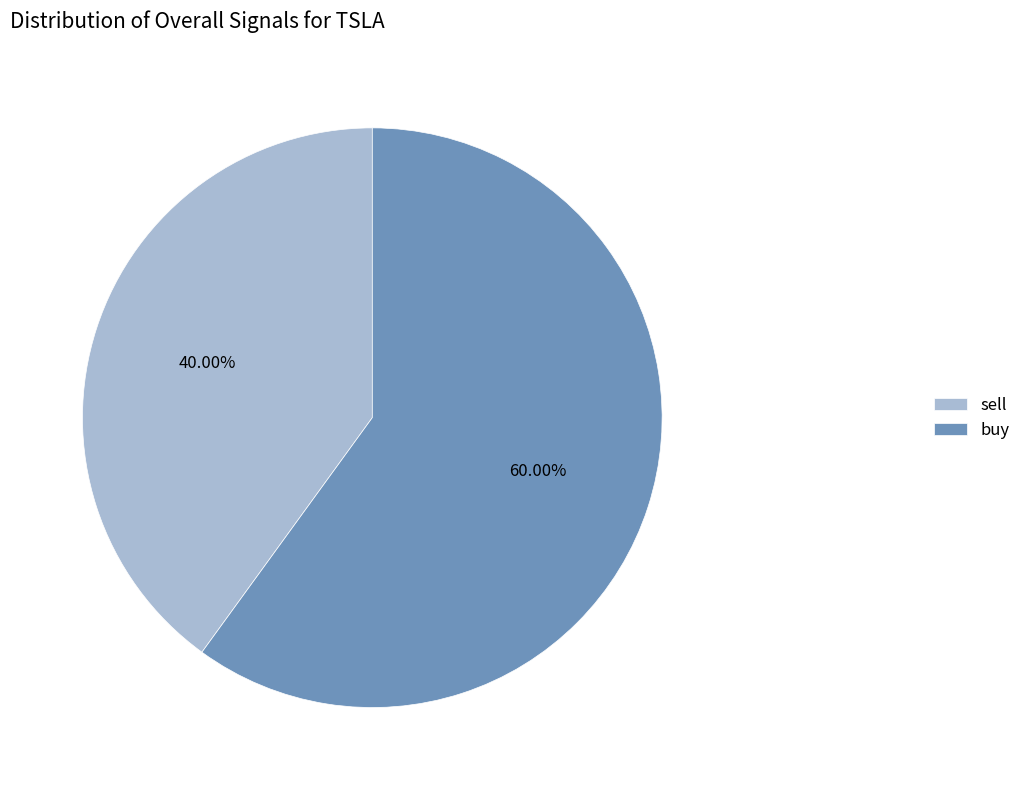

How much of the chart is everything except buy?

40.0%